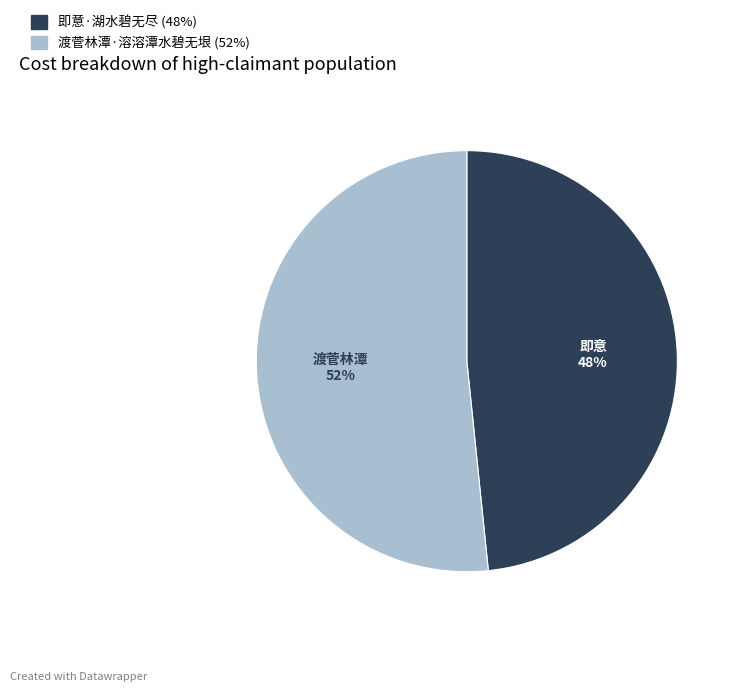

How many slices are in this pie chart?

2